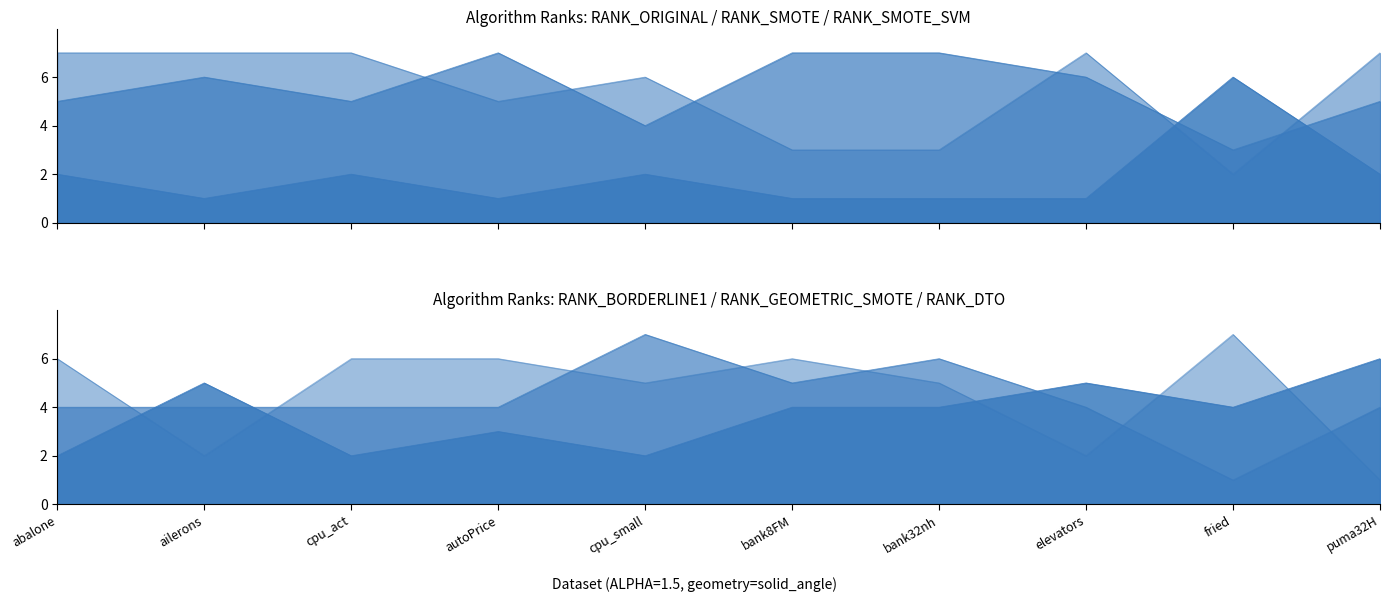

Rank the series at cpu_act from lowest to highest value.

RANK_ORIGINAL, RANK_BORDERLINE1, RANK_GEOMETRIC_SMOTE, RANK_SMOTE, RANK_DTO, RANK_SMOTE_SVM